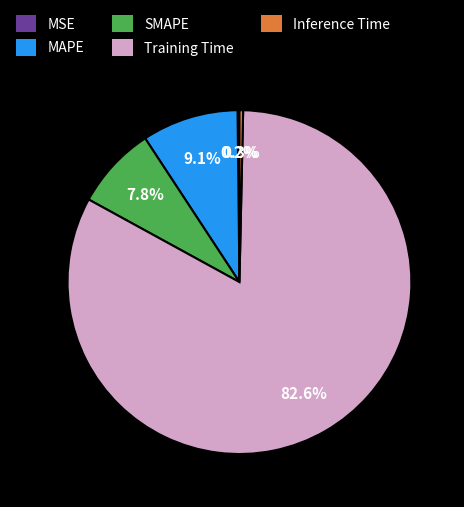

Which slice represents more than half of the pie?

Training Time